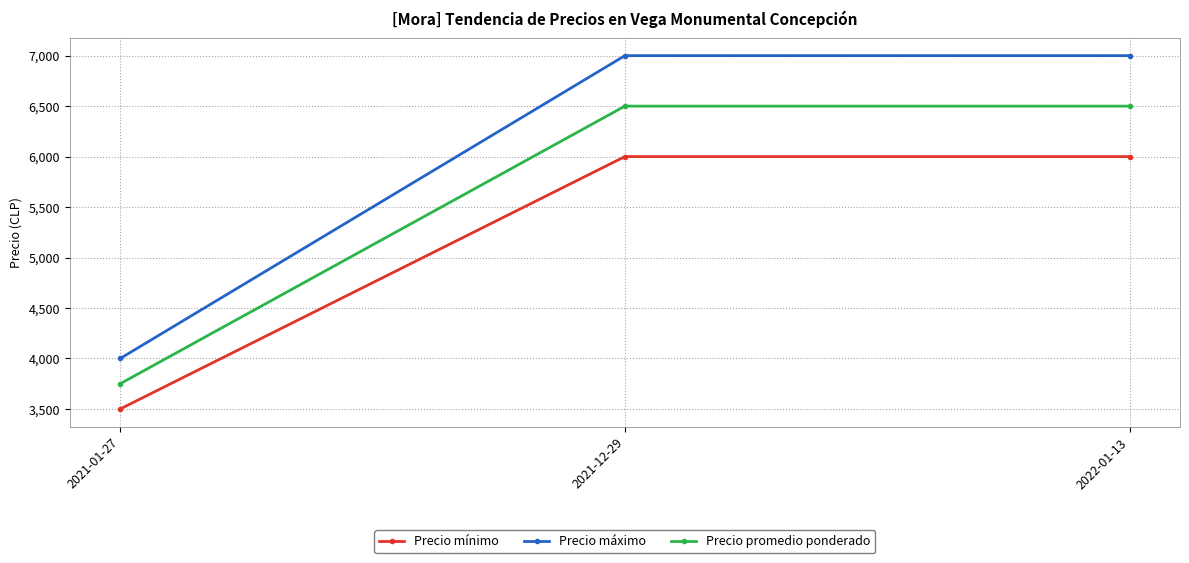

Reading right to left, transcribe all the data shown in this chart.

Precio mínimo: 2022-01-13=6000	2021-12-29=6000	2021-01-27=3500
Precio máximo: 2022-01-13=7000	2021-12-29=7000	2021-01-27=4000
Precio promedio ponderado: 2022-01-13=6500	2021-12-29=6500	2021-01-27=3750